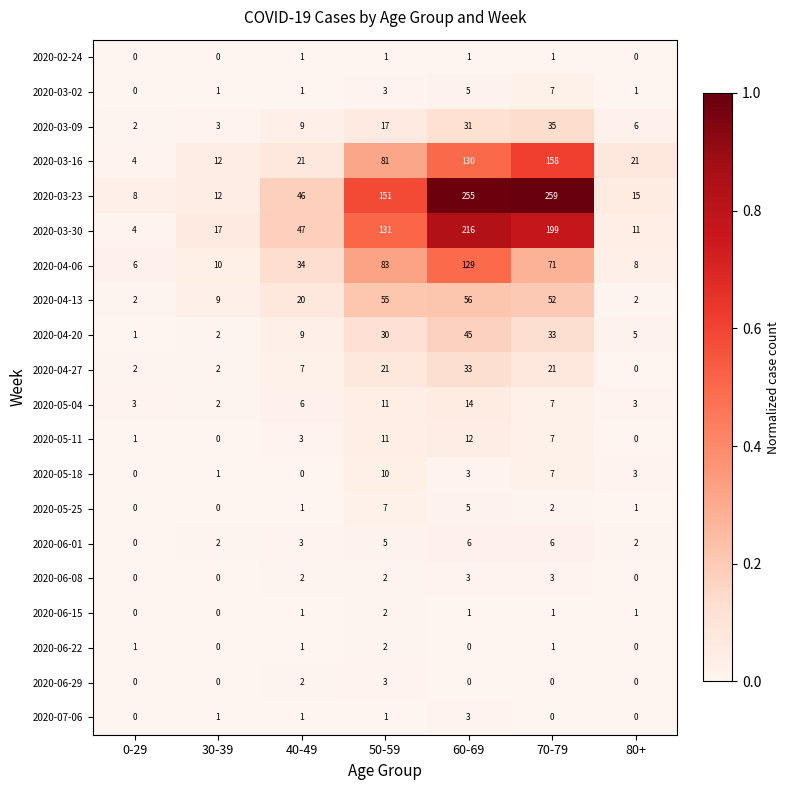

What is the greatest value displayed?

259